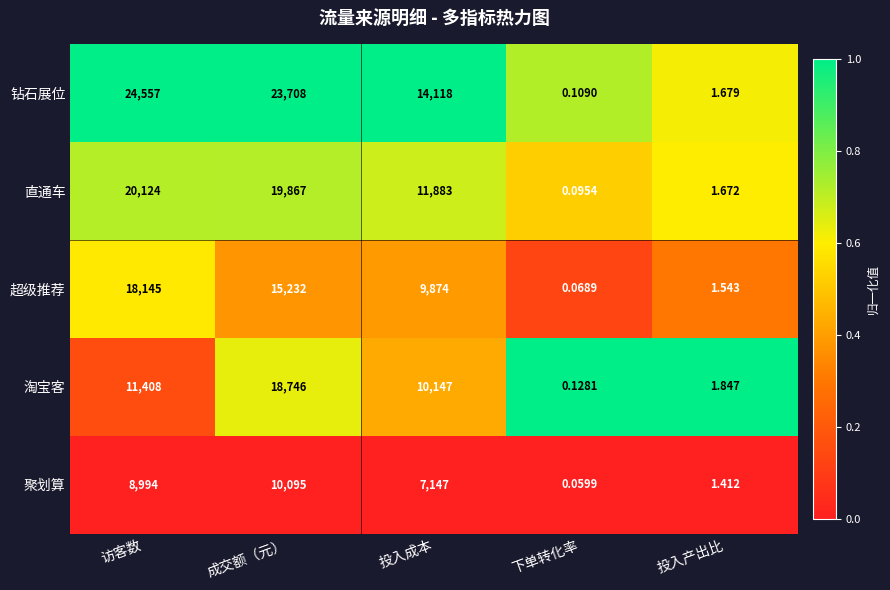

Is the value of 淘宝客 at 下单转化率 greater than the value of 聚划算 at 投入成本?

No